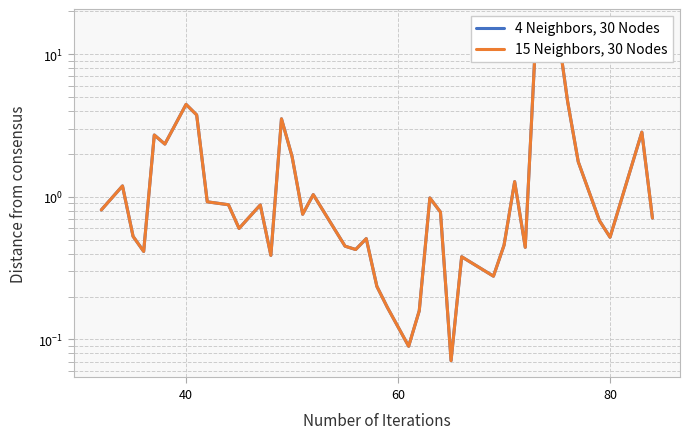

In 4 Neighbors, 30 Nodes, how many points are lower than both neighbors (excluding endpoints)?

11